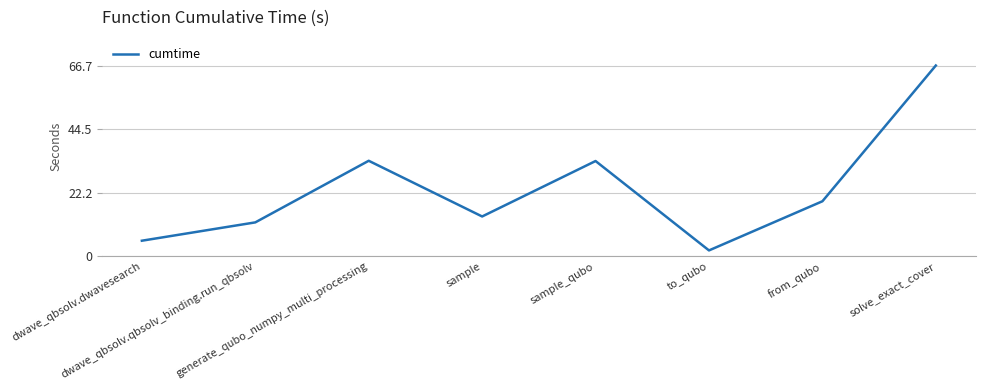

True or false: the data has more than 0 interior local peaks.

True